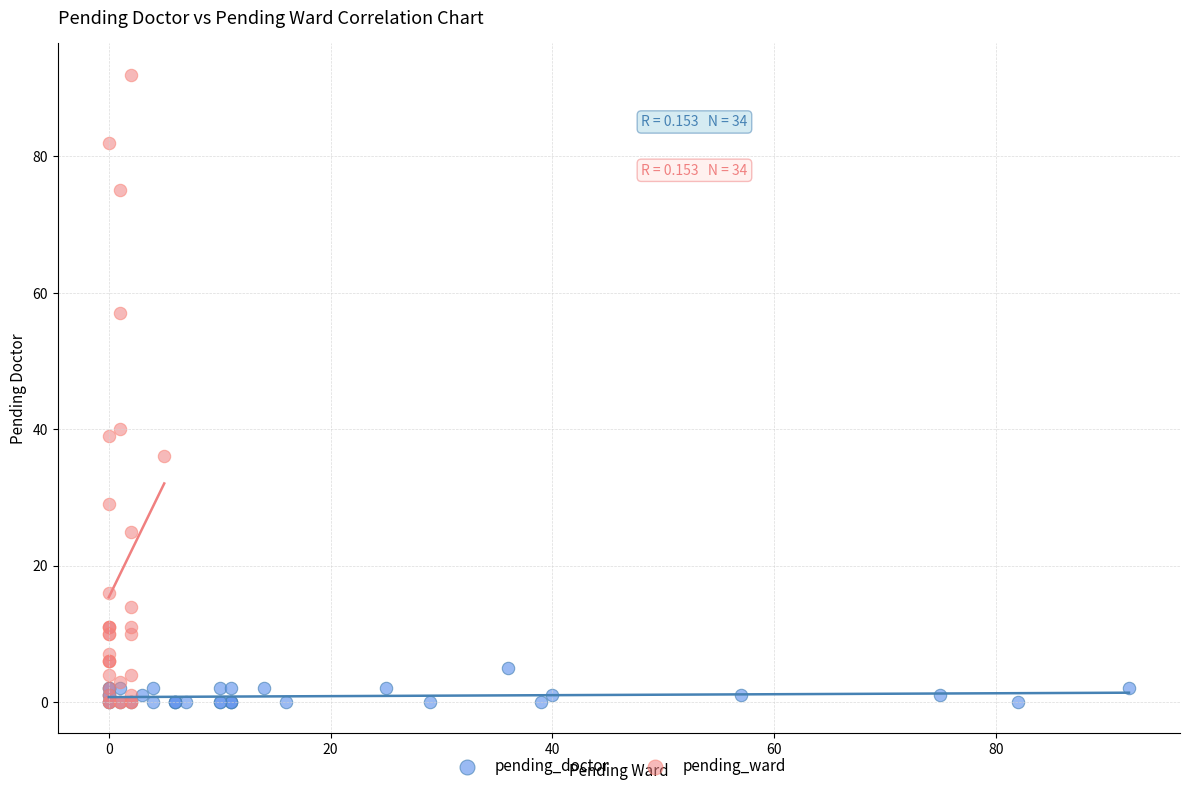

Which series reaches the maximum Y coordinate?

pending_ward